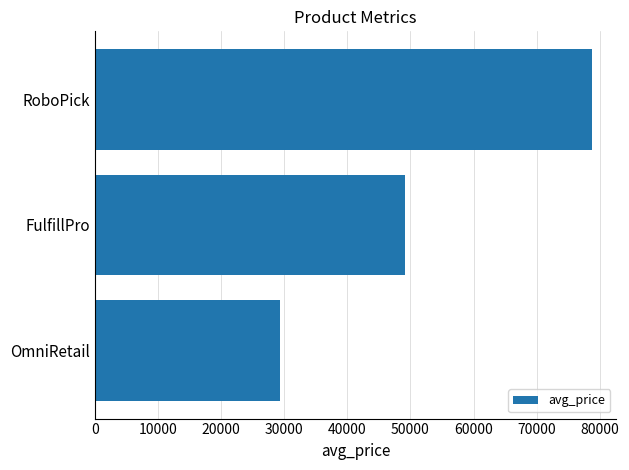

Between FulfillPro and OmniRetail, which is larger?

FulfillPro